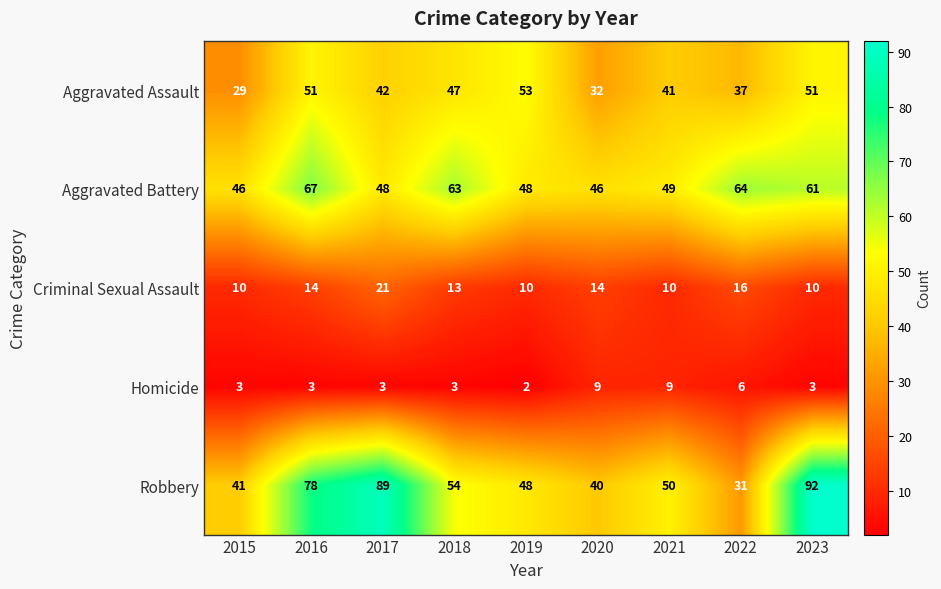

Which label corresponds to the smallest value in the chart?

2019